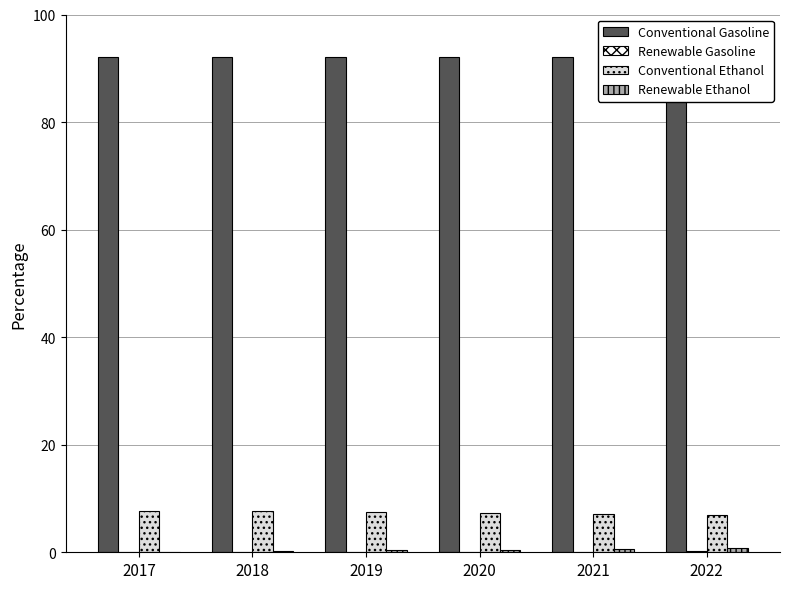

What is the value of the Conventional Ethanol bar at the 5th from the left?

7.2